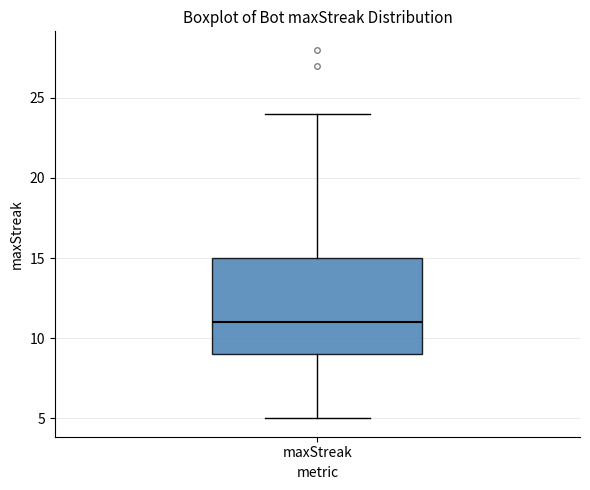

Read this box plot against the y-axis: the position of the median line, the range covered by the box, and the ends of both whiskers. The values are not printed on the chart, so give them approximately, as read against the axis.

median 11, box 9 to 15, whiskers 5 to 24